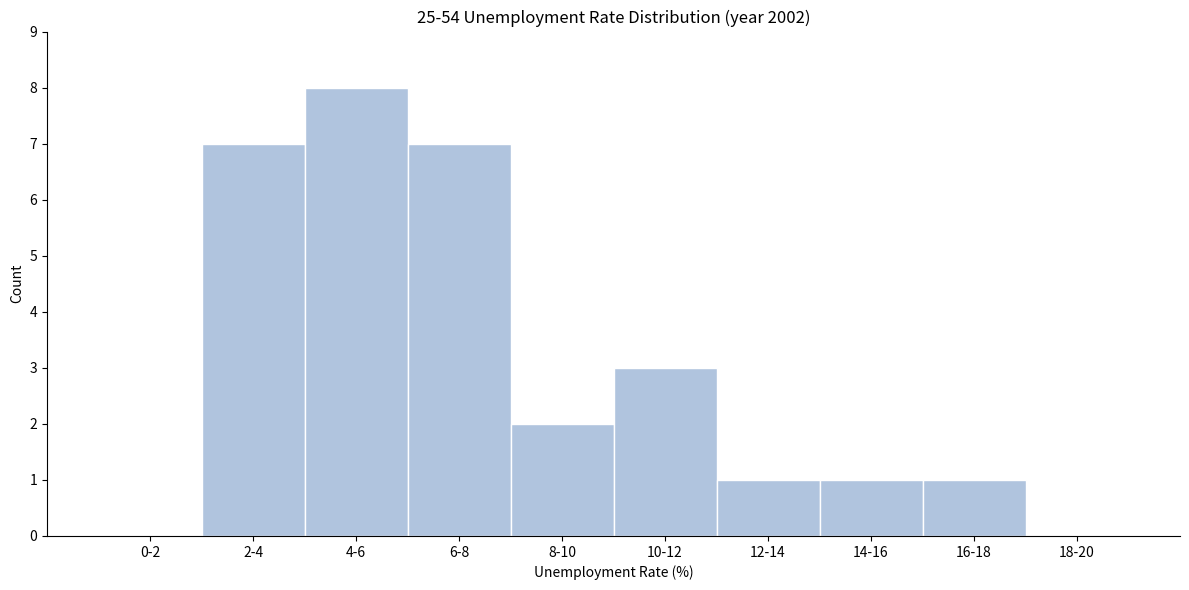

Reading right to left, what are all the values shown in this chart?

18-20=0	16-18=1	14-16=1	12-14=1	10-12=3	8-10=2	6-8=7	4-6=8	2-4=7	0-2=0